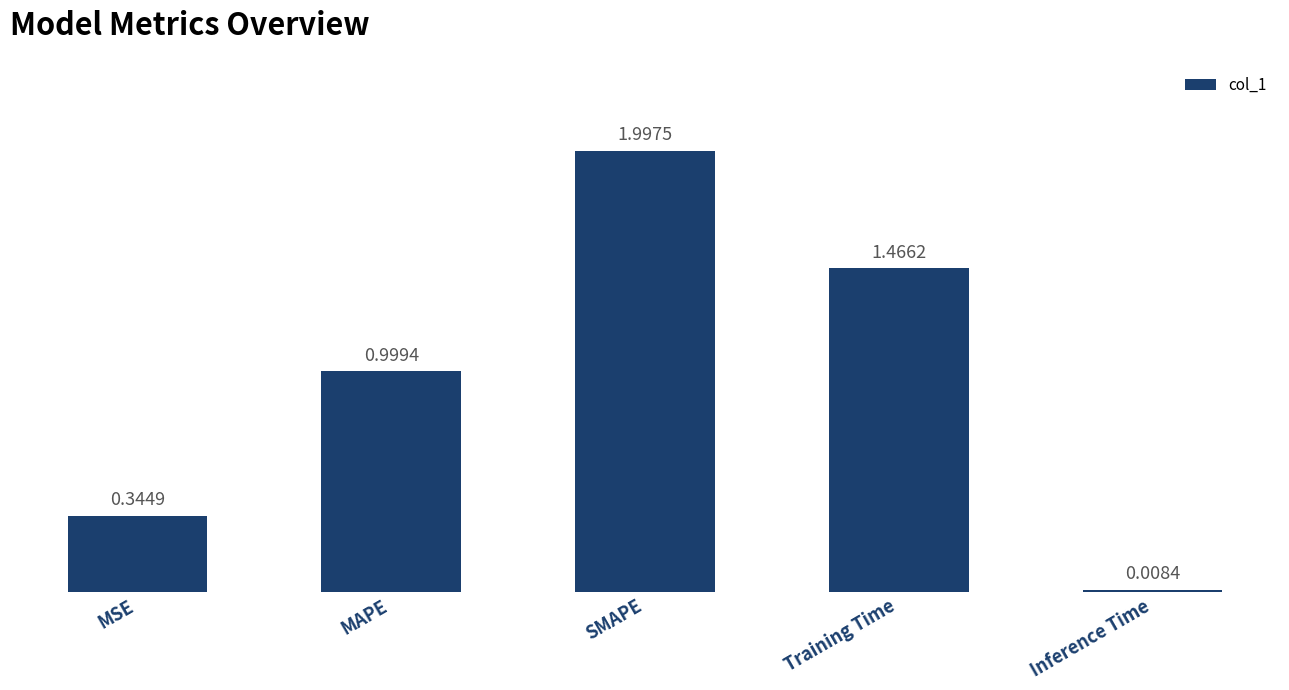

What position from the right is MAPE?

4